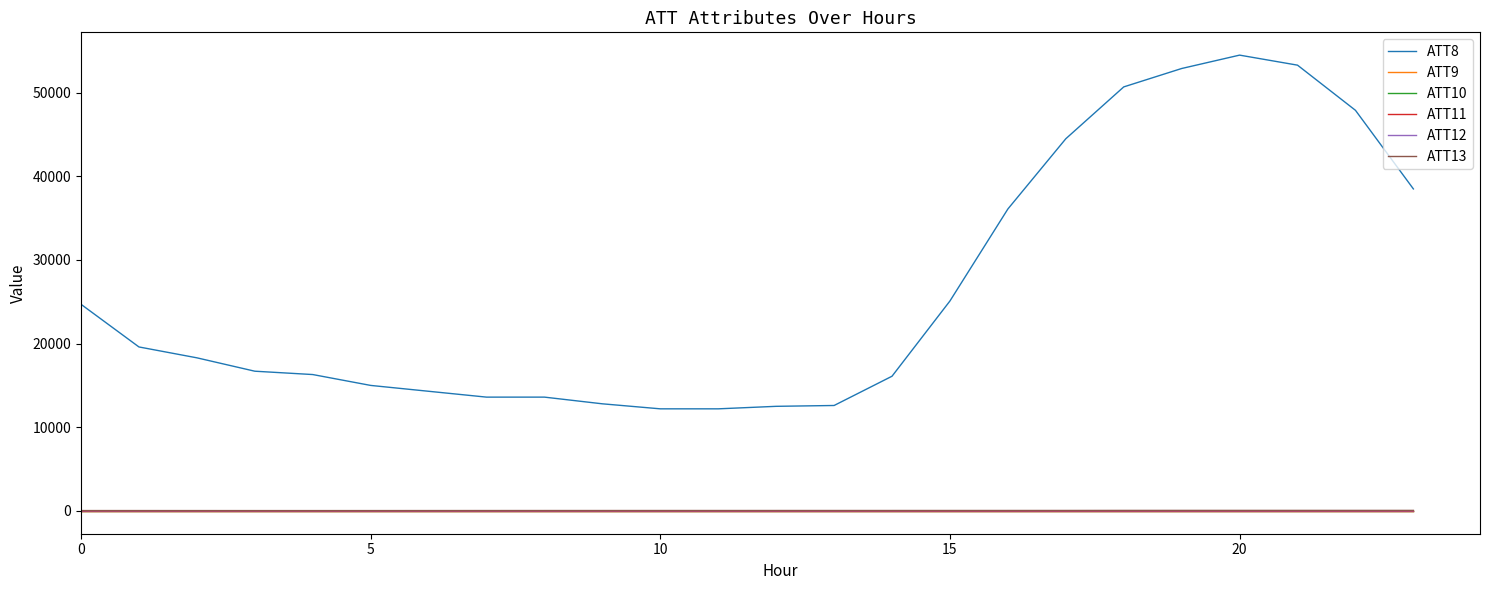

Does the chart have visible grid lines?

No